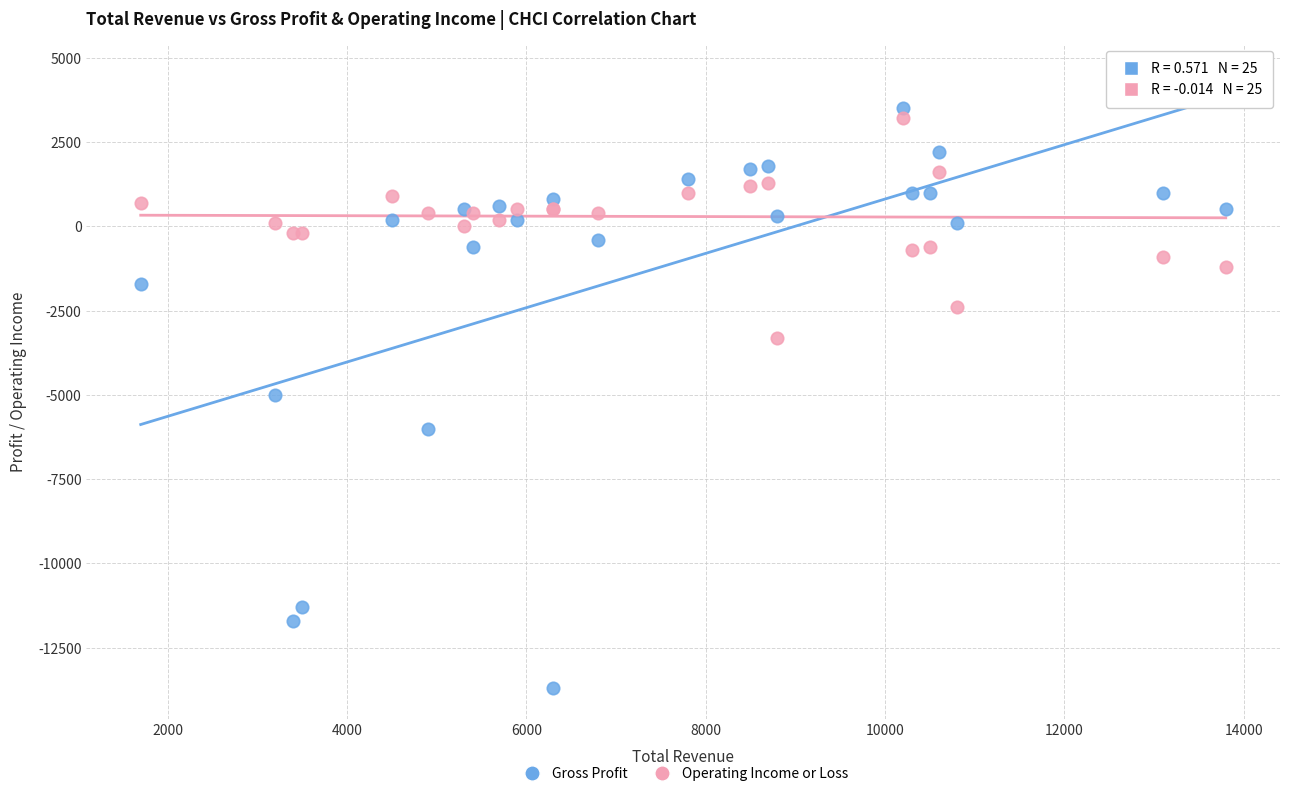

Across all series, what Y value is closest to -4600?

-5000